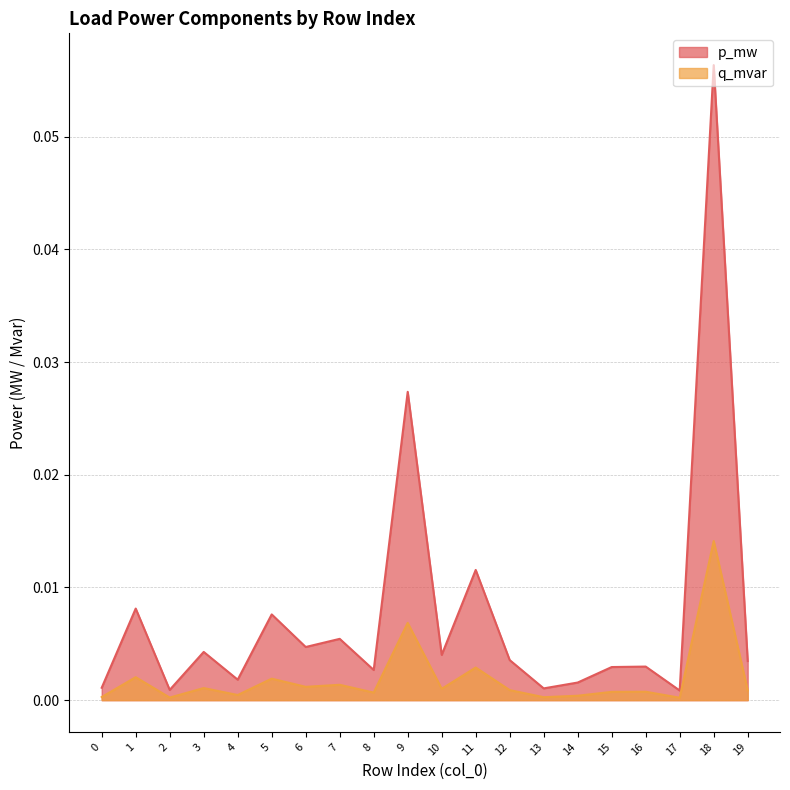

True or false: q_mvar and p_mw cross at least once.

False